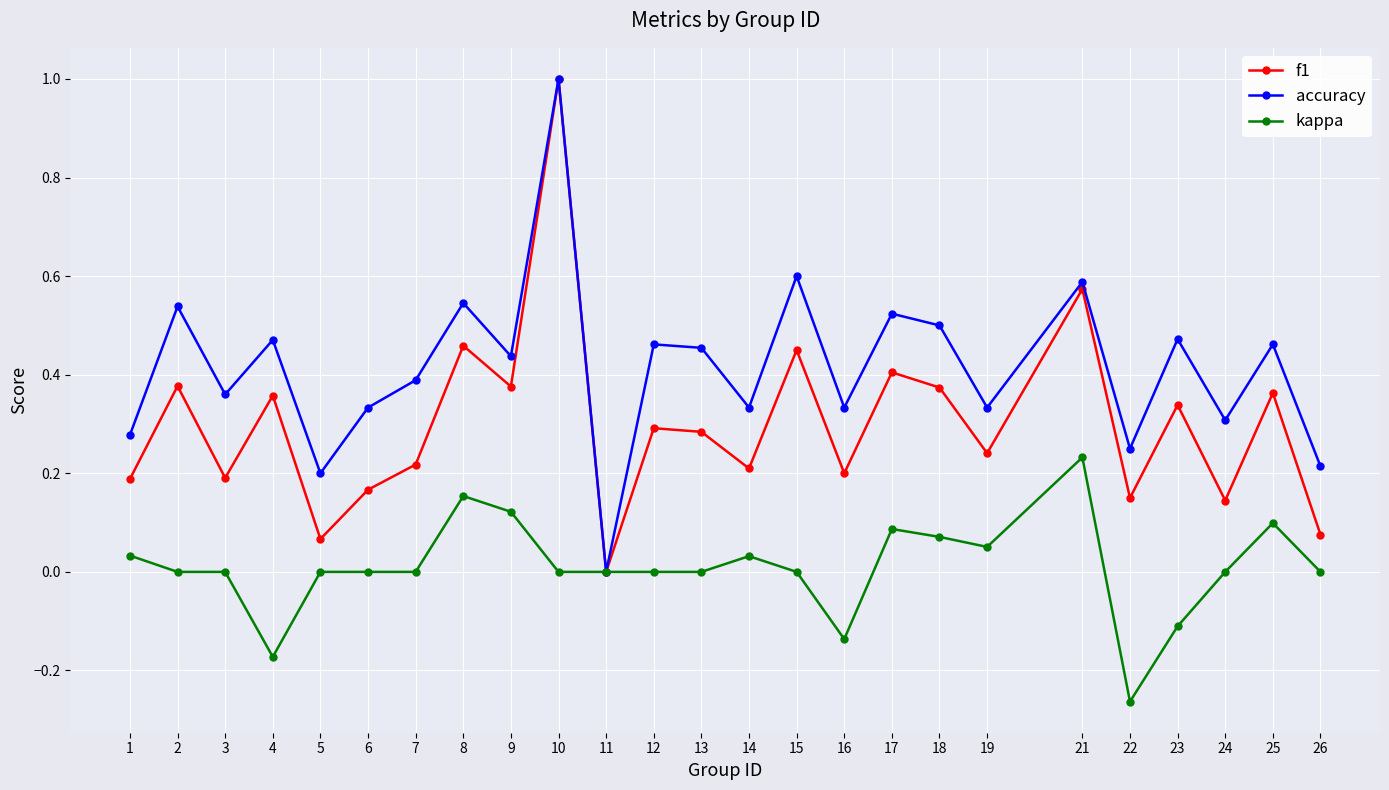

Which series changed the most between 11 and 13?

accuracy